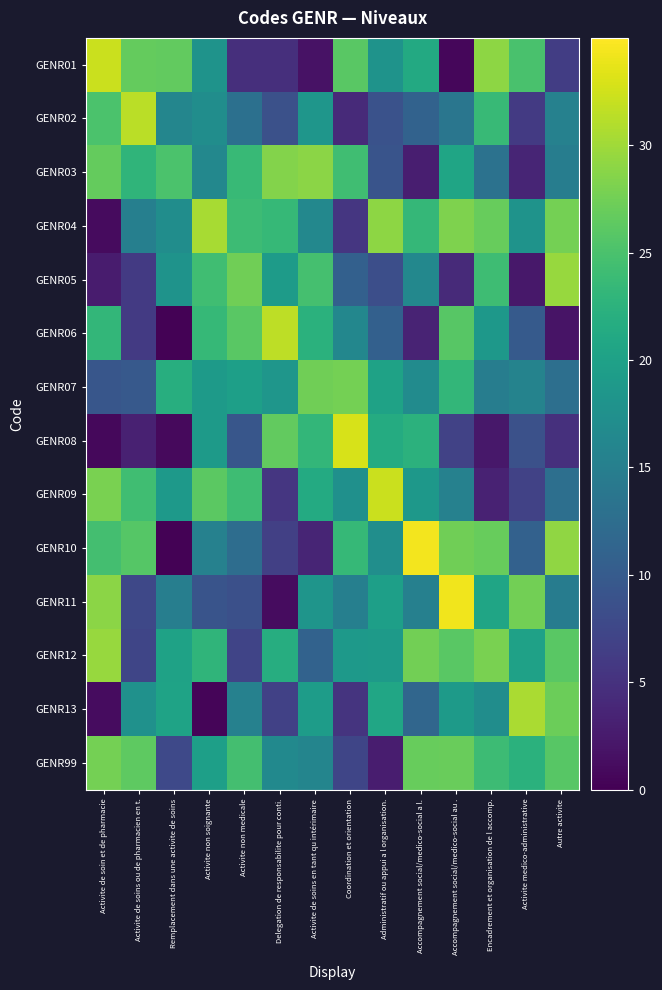

Reading right to left, transcribe all the data shown in this chart.

GENR01: Autre activite=6.4	Activite medico-administrative=25.0	Encadrement et organisation de l accomp.=29.1	Accompagnement social/medico-social au .=0.6	Accompagnement social/medico-social a l.=21.2	Administratif ou appui a l organisation.=18.0	Coordination et orientation=26.0	Activite de soins en tant qu intérimaire=1.7	Delegation de responsabilite pour conti.=4.7	Activite non medicale=4.7	Activite non soignante=18.0	Remplacement dans une activite de soins=26.5	Activite de soins ou de pharmacien en t.=26.7	Activite de soin et de pharmacie=32.3
GENR02: Autre activite=15.4	Activite medico-administrative=6.0	Encadrement et organisation de l accomp.=23.6	Accompagnement social/medico-social au .=13.7	Accompagnement social/medico-social a l.=11.0	Administratif ou appui a l organisation.=8.8	Coordination et orientation=4.2	Activite de soins en tant qu intérimaire=18.4	Delegation de responsabilite pour conti.=8.7	Activite non medicale=13.0	Activite non soignante=17.1	Remplacement dans une activite de soins=16.1	Activite de soins ou de pharmacien en t.=31.4	Activite de soin et de pharmacie=25.1
GENR03: Autre activite=14.9	Activite medico-administrative=3.7	Encadrement et organisation de l accomp.=13.2	Accompagnement social/medico-social au .=20.5	Accompagnement social/medico-social a l.=2.9	Administratif ou appui a l organisation.=9.1	Coordination et orientation=24.3	Activite de soins en tant qu intérimaire=29.0	Delegation de responsabilite pour conti.=28.5	Activite non medicale=23.6	Activite non soignante=16.3	Remplacement dans une activite de soins=25.1	Activite de soins ou de pharmacien en t.=22.9	Activite de soin et de pharmacie=26.7
GENR04: Autre activite=27.7	Activite medico-administrative=17.9	Encadrement et organisation de l accomp.=26.8	Accompagnement social/medico-social au .=28.2	Accompagnement social/medico-social a l.=23.3	Administratif ou appui a l organisation.=29.1	Coordination et orientation=5.5	Activite de soins en tant qu intérimaire=16.4	Delegation de responsabilite pour conti.=23.5	Activite non medicale=24.0	Activite non soignante=30.5	Remplacement dans une activite de soins=17.1	Activite de soins ou de pharmacien en t.=15.1	Activite de soin et de pharmacie=1.0
GENR05: Autre activite=29.6	Activite medico-administrative=2.2	Encadrement et organisation de l accomp.=24.1	Accompagnement social/medico-social au .=4.2	Accompagnement social/medico-social a l.=16.3	Administratif ou appui a l organisation.=8.4	Coordination et orientation=10.7	Activite de soins en tant qu intérimaire=24.7	Delegation de responsabilite pour conti.=19.2	Activite non medicale=27.4	Activite non soignante=24.3	Remplacement dans une activite de soins=17.9	Activite de soins ou de pharmacien en t.=5.9	Activite de soin et de pharmacie=2.7
GENR06: Autre activite=1.9	Activite medico-administrative=9.9	Encadrement et organisation de l accomp.=18.7	Accompagnement social/medico-social au .=25.9	Accompagnement social/medico-social a l.=3.5	Administratif ou appui a l organisation.=10.8	Coordination et orientation=16.2	Activite de soins en tant qu intérimaire=22.4	Delegation de responsabilite pour conti.=31.6	Activite non medicale=26.0	Activite non soignante=23.4	Remplacement dans une activite de soins=0.2	Activite de soins ou de pharmacien en t.=6.0	Activite de soin et de pharmacie=23.2
GENR07: Autre activite=12.8	Activite medico-administrative=15.7	Encadrement et organisation de l accomp.=14.8	Accompagnement social/medico-social au .=23.1	Accompagnement social/medico-social a l.=16.8	Administratif ou appui a l organisation.=20.1	Coordination et orientation=27.6	Activite de soins en tant qu intérimaire=27.4	Delegation de responsabilite pour conti.=18.4	Activite non medicale=19.8	Activite non soignante=19.1	Remplacement dans une activite de soins=21.9	Activite de soins ou de pharmacien en t.=9.8	Activite de soin et de pharmacie=9.3
GENR08: Autre activite=4.8	Activite medico-administrative=8.7	Encadrement et organisation de l accomp.=2.3	Accompagnement social/medico-social au .=6.9	Accompagnement social/medico-social a l.=22.5	Administratif ou appui a l organisation.=21.5	Coordination et orientation=32.9	Activite de soins en tant qu intérimaire=23.2	Delegation de responsabilite pour conti.=26.6	Activite non medicale=9.4	Activite non soignante=19.1	Remplacement dans une activite de soins=0.9	Activite de soins ou de pharmacien en t.=3.2	Activite de soin et de pharmacie=0.8
GENR09: Autre activite=12.8	Activite medico-administrative=6.8	Encadrement et organisation de l accomp.=3.3	Accompagnement social/medico-social au .=15.3	Accompagnement social/medico-social a l.=18.7	Administratif ou appui a l organisation.=32.2	Coordination et orientation=17.5	Activite de soins en tant qu intérimaire=21.4	Delegation de responsabilite pour conti.=5.6	Activite non medicale=24.1	Activite non soignante=26.1	Remplacement dans une activite de soins=19.0	Activite de soins ou de pharmacien en t.=24.2	Activite de soin et de pharmacie=27.9
GENR10: Autre activite=29.2	Activite medico-administrative=10.9	Encadrement et organisation de l accomp.=26.9	Accompagnement social/medico-social au .=27.4	Accompagnement social/medico-social a l.=34.4	Administratif ou appui a l organisation.=17.3	Coordination et orientation=23.4	Activite de soins en tant qu intérimaire=3.6	Delegation de responsabilite pour conti.=6.7	Activite non medicale=12.5	Activite non soignante=15.3	Remplacement dans une activite de soins=0.2	Activite de soins ou de pharmacien en t.=25.8	Activite de soin et de pharmacie=24.5
GENR11: Autre activite=14.7	Activite medico-administrative=27.6	Encadrement et organisation de l accomp.=20.6	Accompagnement social/medico-social au .=34.3	Accompagnement social/medico-social a l.=15.2	Administratif ou appui a l organisation.=19.8	Coordination et orientation=15.1	Activite de soins en tant qu intérimaire=18.3	Delegation de responsabilite pour conti.=1.1	Activite non medicale=8.5	Activite non soignante=9.0	Remplacement dans une activite de soins=14.9	Activite de soins ou de pharmacien en t.=7.6	Activite de soin et de pharmacie=28.9
GENR12: Autre activite=26.1	Activite medico-administrative=20.0	Encadrement et organisation de l accomp.=27.9	Accompagnement social/medico-social au .=26.1	Accompagnement social/medico-social a l.=27.5	Administratif ou appui a l organisation.=19.0	Coordination et orientation=19.0	Activite de soins en tant qu intérimaire=11.0	Delegation de responsabilite pour conti.=21.8	Activite non medicale=7.1	Activite non soignante=22.8	Remplacement dans une activite de soins=20.2	Activite de soins ou de pharmacien en t.=7.3	Activite de soin et de pharmacie=29.6
GENR13: Autre activite=27.2	Activite medico-administrative=30.6	Encadrement et organisation de l accomp.=17.2	Accompagnement social/medico-social au .=19.1	Accompagnement social/medico-social a l.=11.6	Administratif ou appui a l organisation.=20.7	Coordination et orientation=5.2	Activite de soins en tant qu intérimaire=19.4	Delegation de responsabilite pour conti.=6.8	Activite non medicale=15.4	Activite non soignante=0.5	Remplacement dans une activite de soins=20.3	Activite de soins ou de pharmacien en t.=17.7	Activite de soin et de pharmacie=1.2
GENR99: Autre activite=26.0	Activite medico-administrative=22.4	Encadrement et organisation de l accomp.=24.0	Accompagnement social/medico-social au .=27.0	Accompagnement social/medico-social a l.=26.9	Administratif ou appui a l organisation.=2.8	Coordination et orientation=7.3	Activite de soins en tant qu intérimaire=15.9	Delegation de responsabilite pour conti.=16.7	Activite non medicale=24.5	Activite non soignante=19.8	Remplacement dans une activite de soins=7.7	Activite de soins ou de pharmacien en t.=26.3	Activite de soin et de pharmacie=27.7